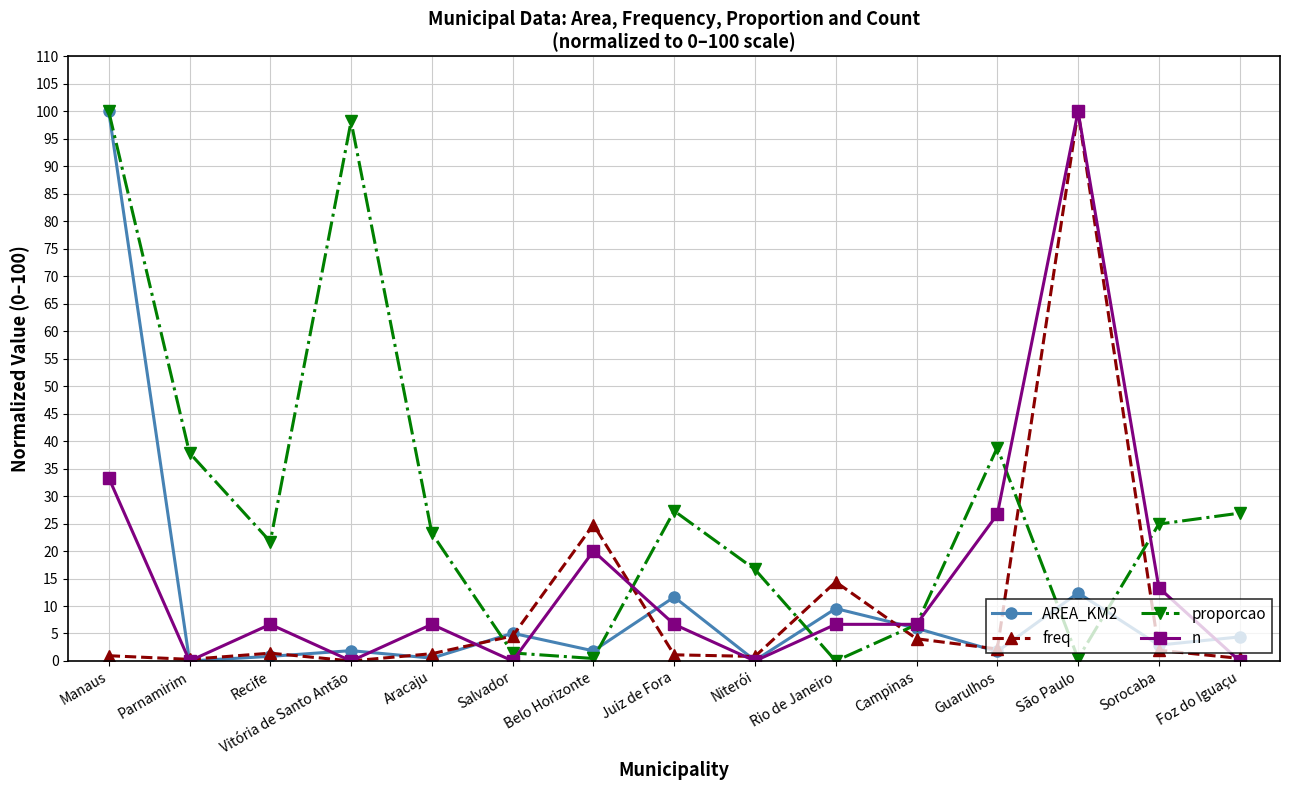

What is the highest value of the freq series?

100.0